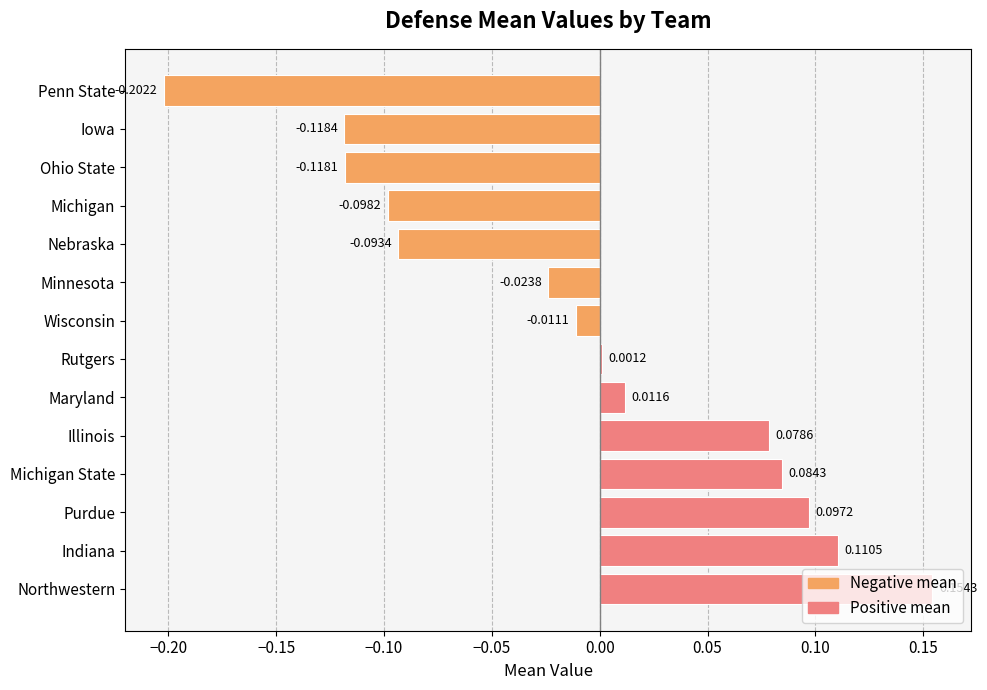

Rank the categories by value from highest to lowest.

Northwestern, Indiana, Purdue, Michigan State, Illinois, Maryland, Rutgers, Wisconsin, Minnesota, Nebraska, Michigan, Ohio State, Iowa, Penn State